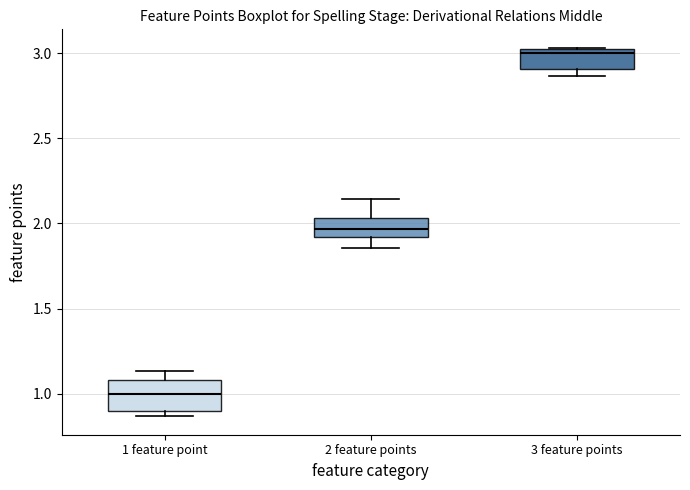

Which box is the tallest, from its lower edge to its upper edge?

1 feature point